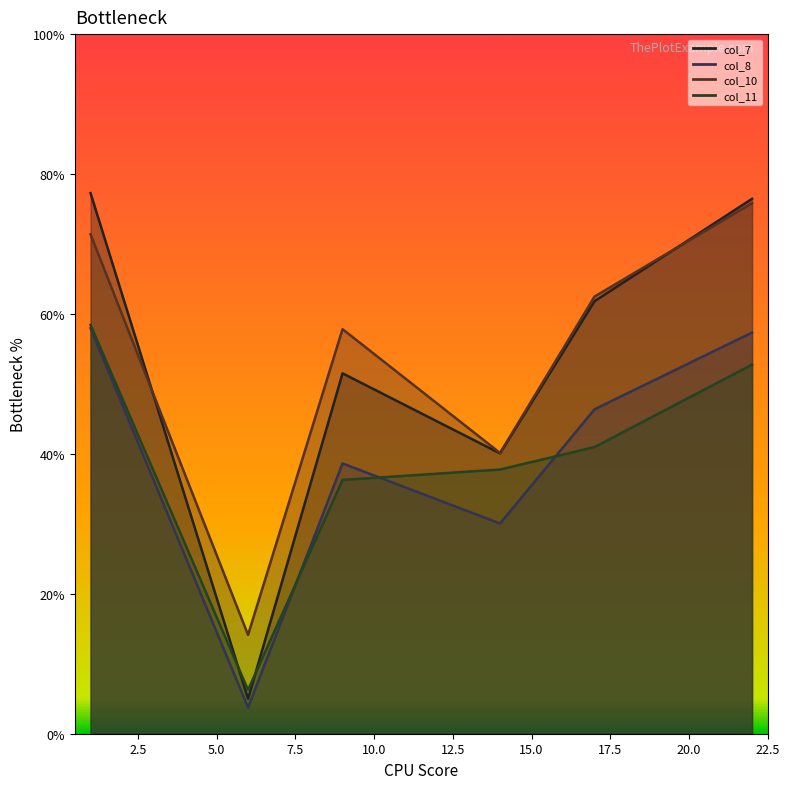

True or false: col_8 has more than 0 points higher than both neighbors.

True